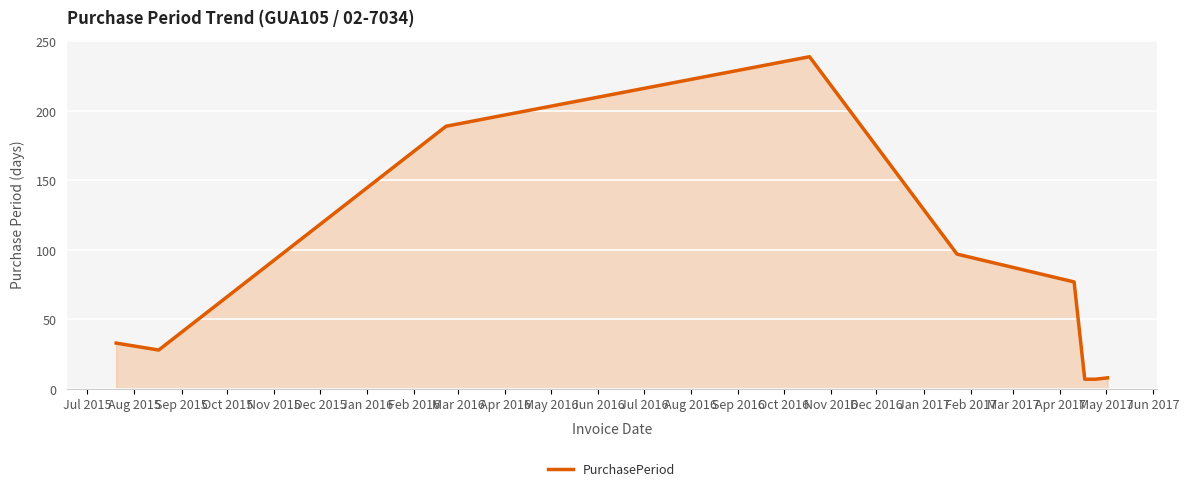

What is the smallest value displayed?

7